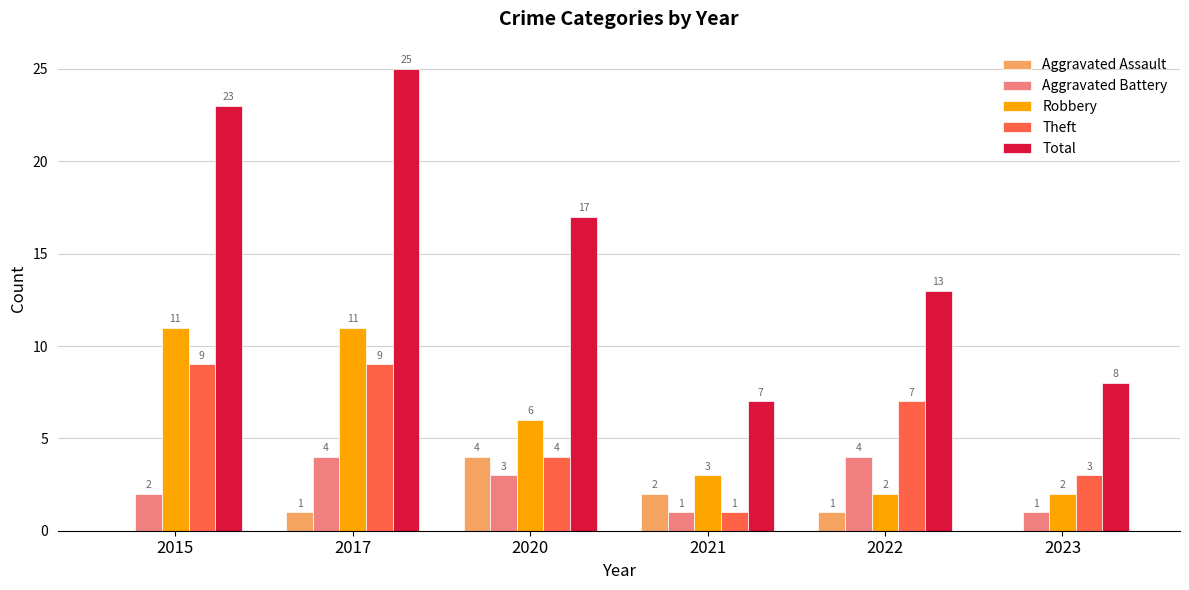

The value of Theft at 2022 is 3. True or false?

False